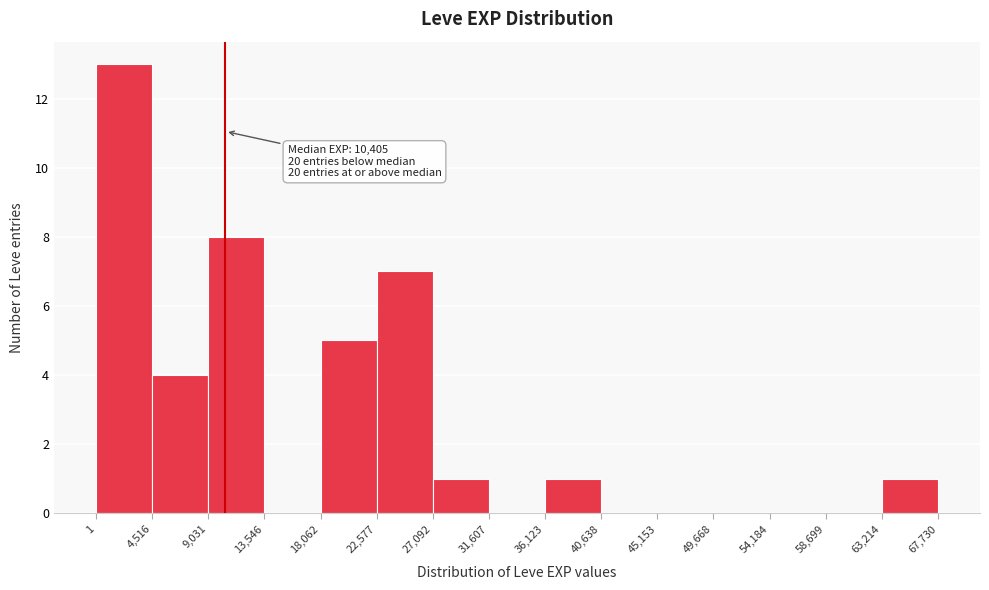

Which range on the x-axis has the tallest bar?

1 to 4,516